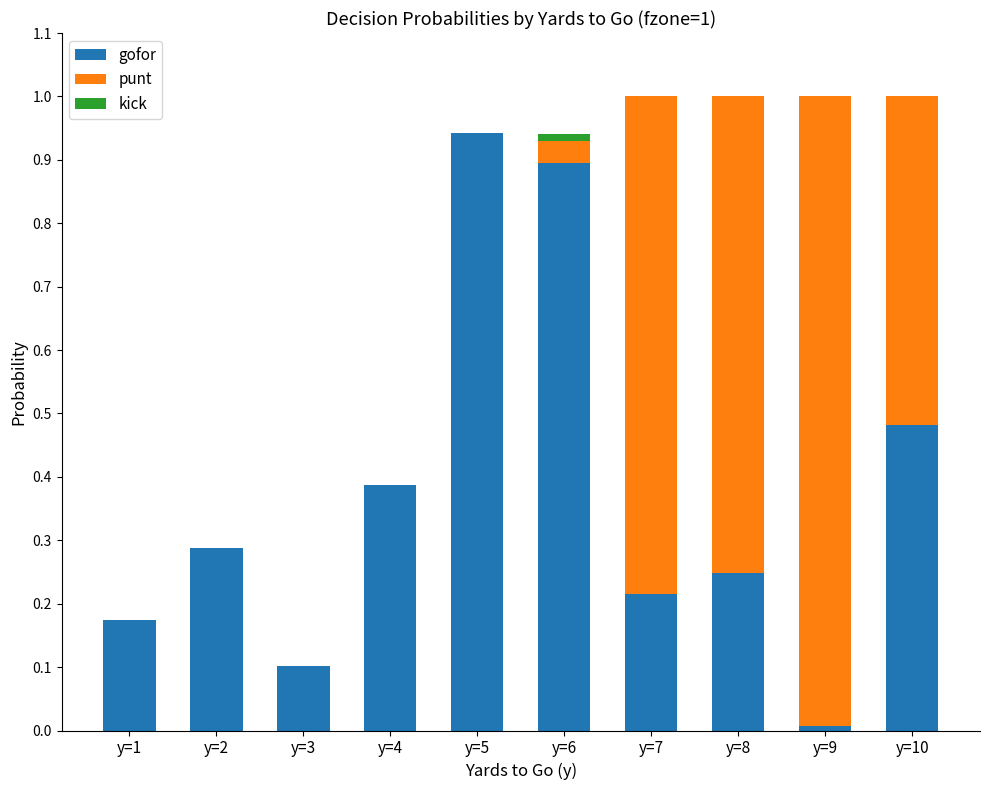

What are all the series names shown in the legend?

gofor, punt, kick